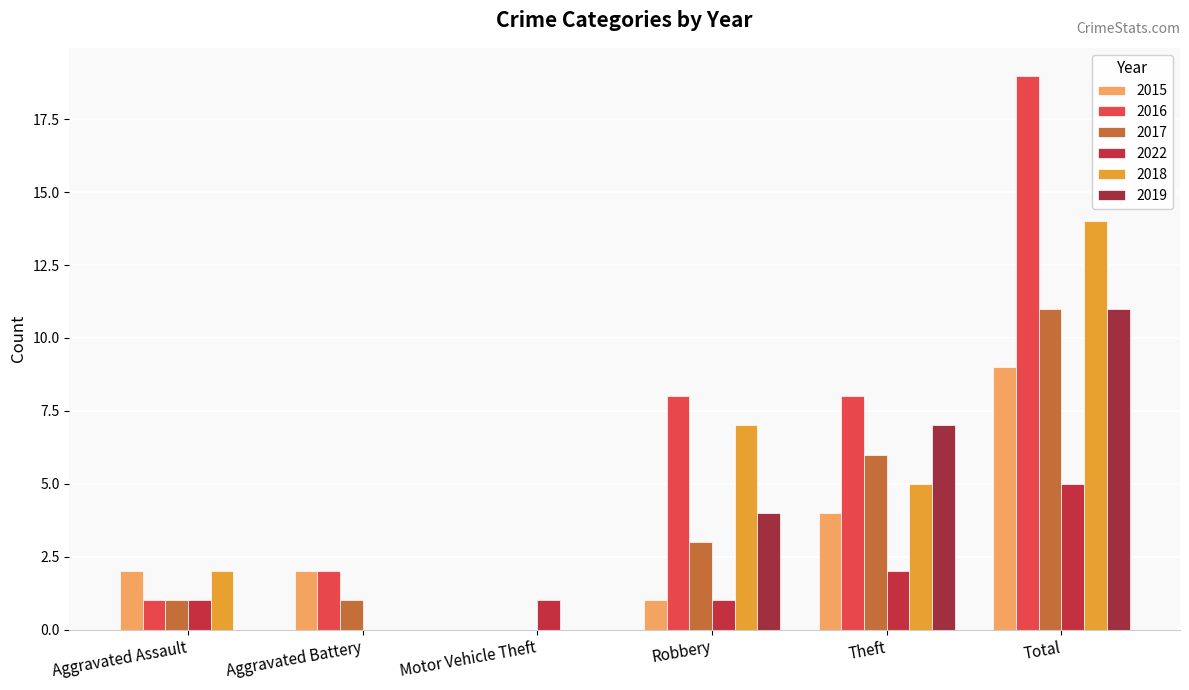

How many values in 2015 are above zero?

5